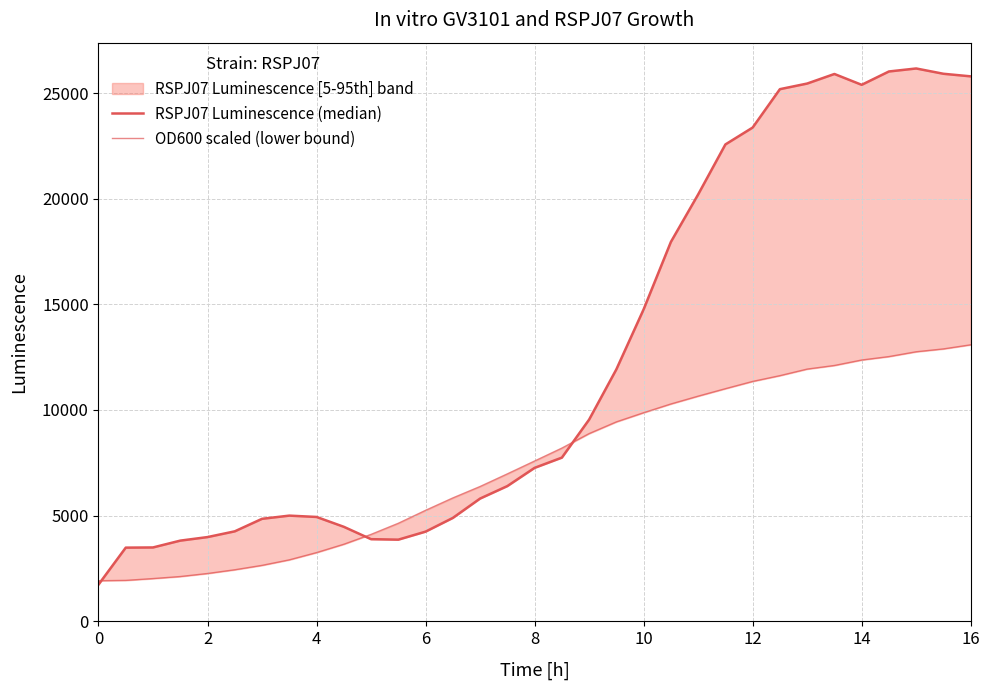

Is the value of RSPJ07 Luminescence (median) at 14 greater than the value of OD600 scaled (lower bound) at 9?

Yes